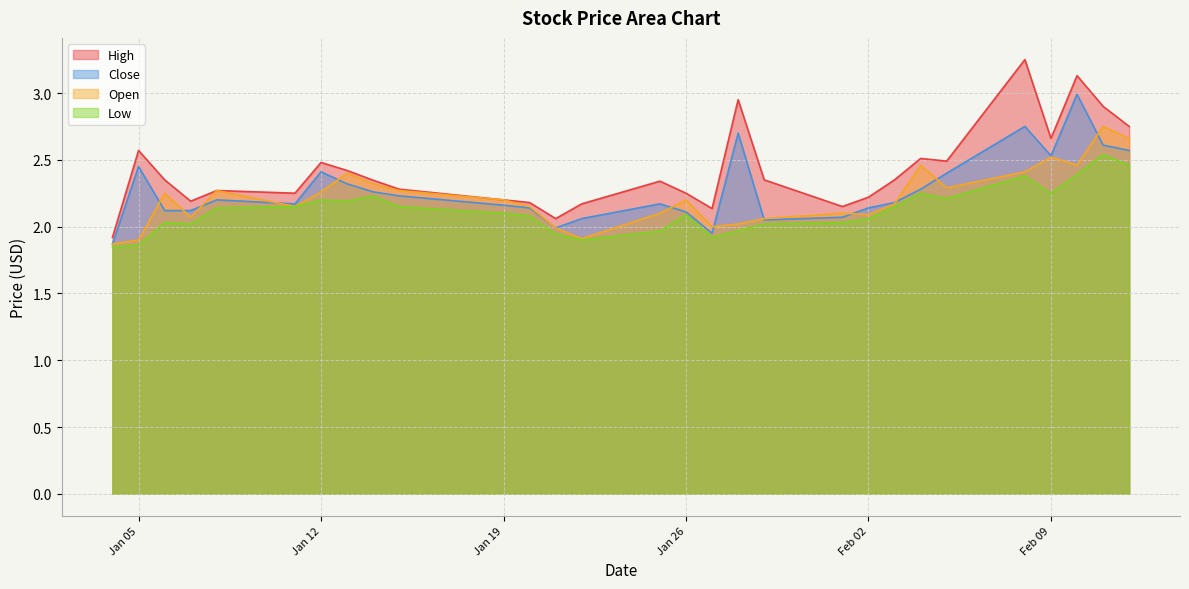

What is the maximum value for High?

3.2